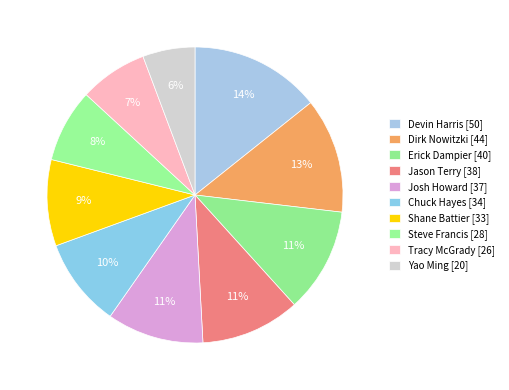

Count the number of slices in the pie.

10